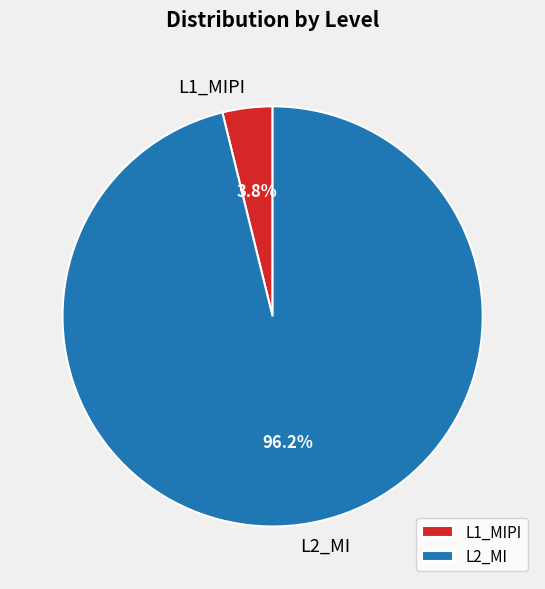

Which slice represents more than half of the pie?

L2_MI